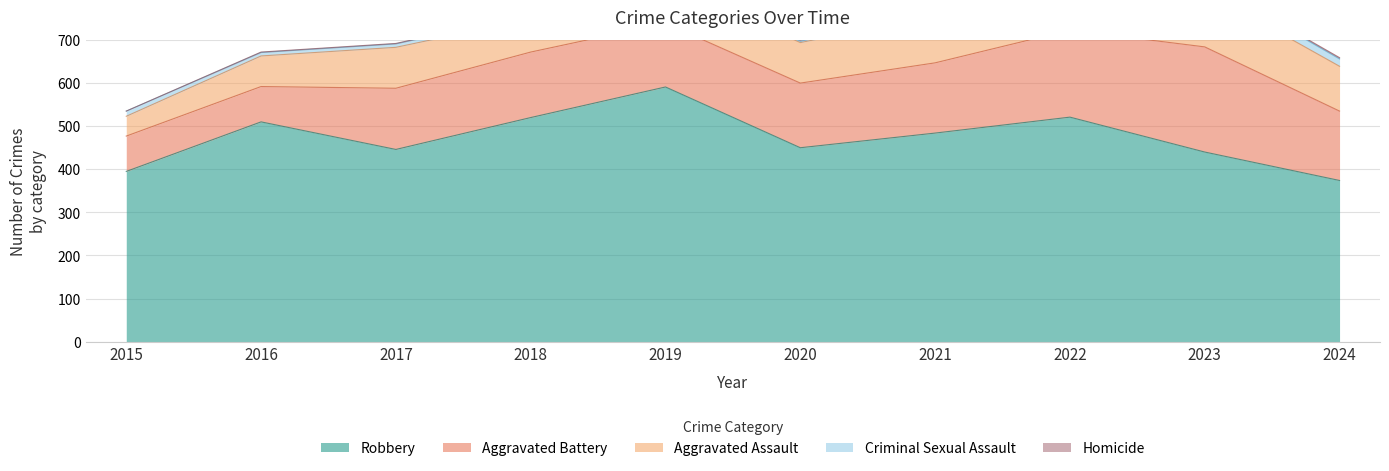

What is the value of the Robbery point at the 3rd from the left?

446